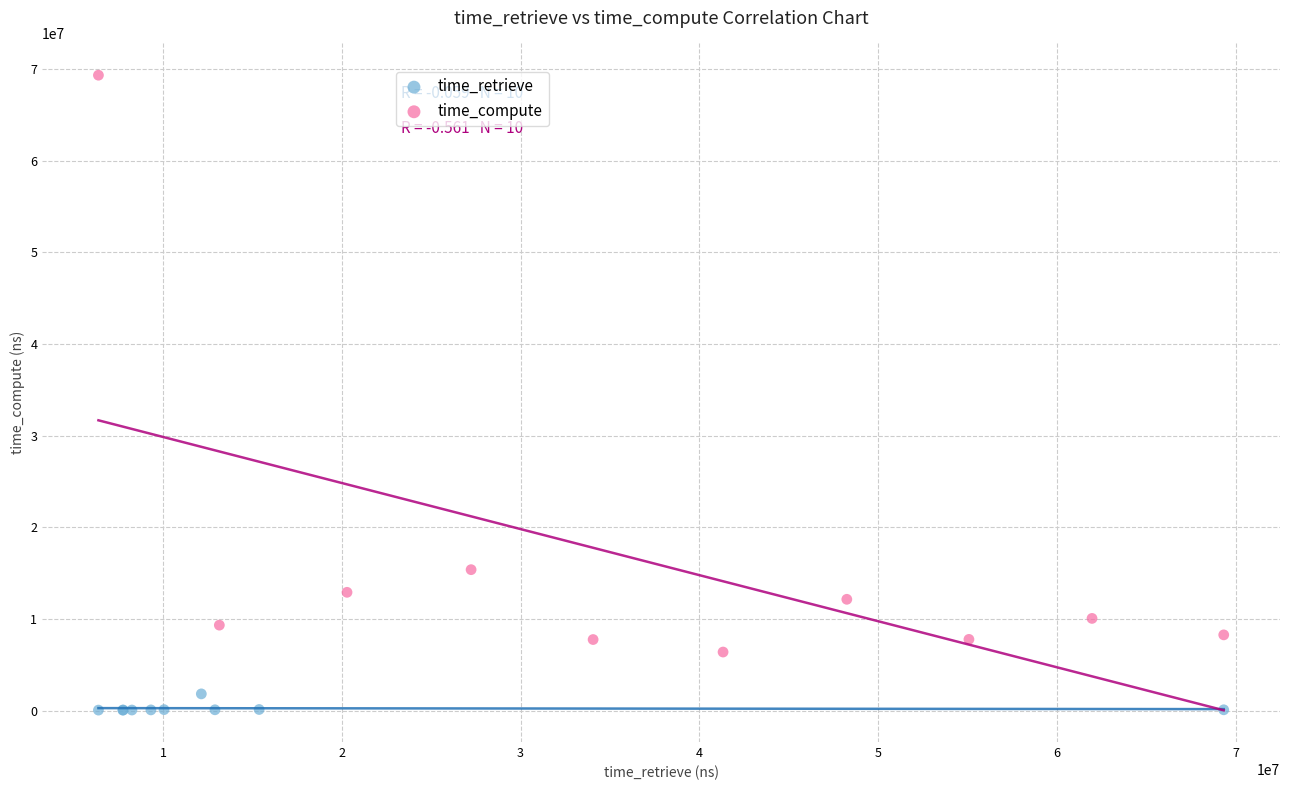

Which series reaches the minimum Y coordinate?

time_retrieve